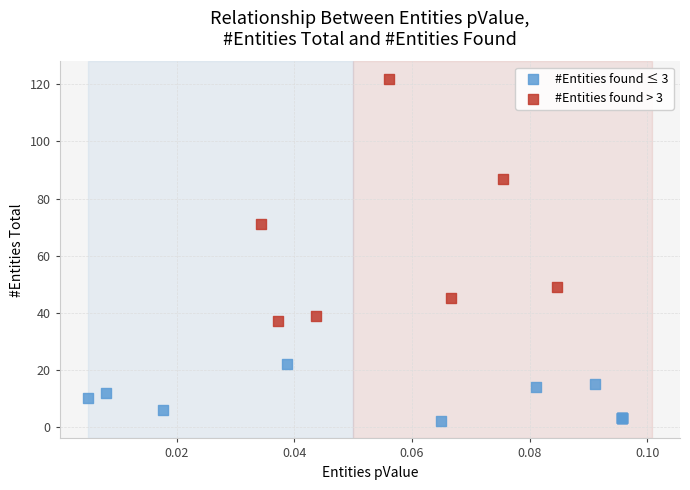

What are all the series names shown in the legend?

#Entities found ≤ 3, #Entities found > 3